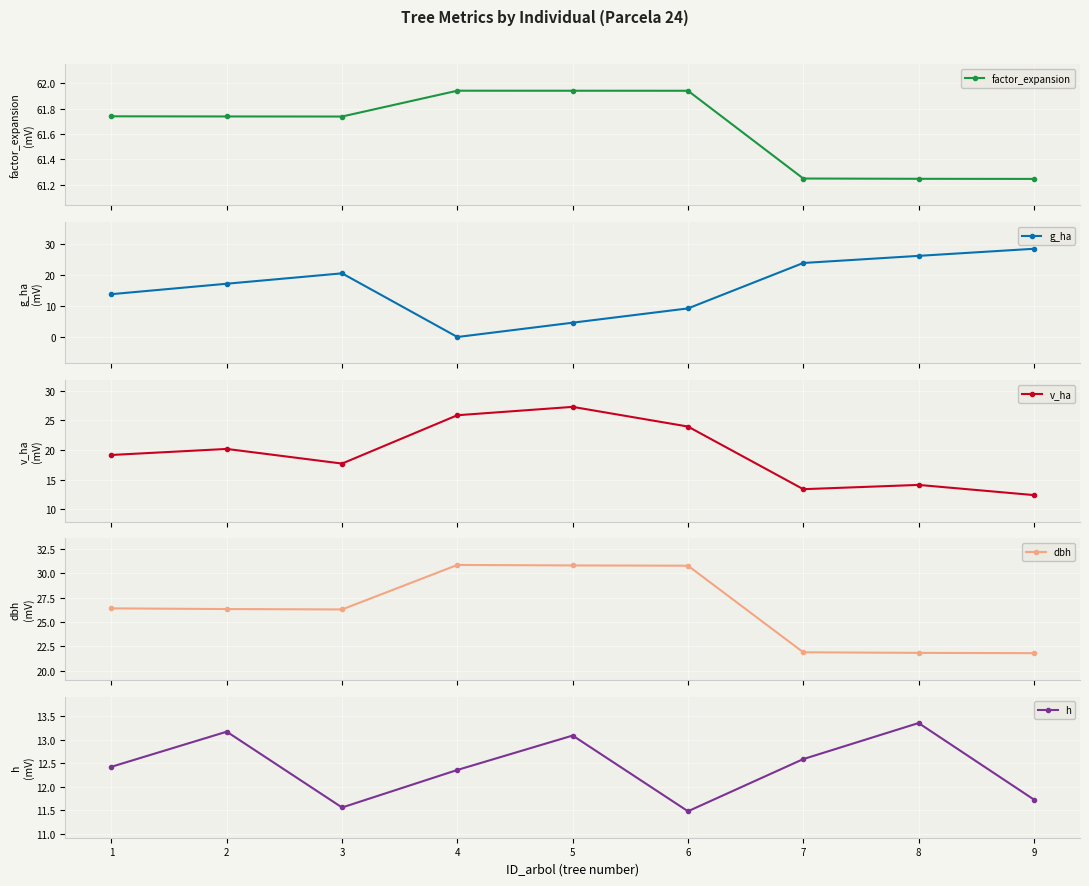

List the labels in order of dbh value, largest first.

4, 5, 6, 1, 2, 3, 7, 8, 9